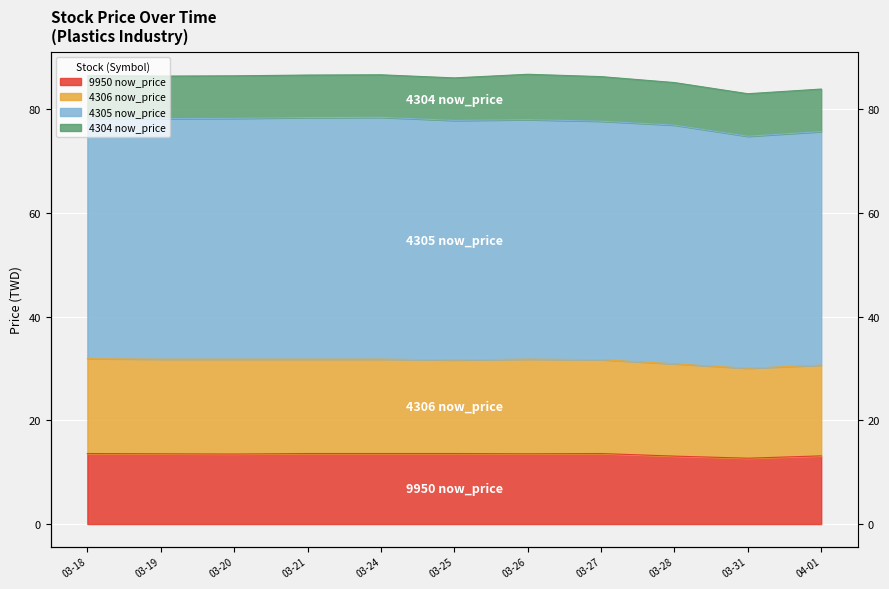

At which label does 9950 now_price reach its peak?

03-18